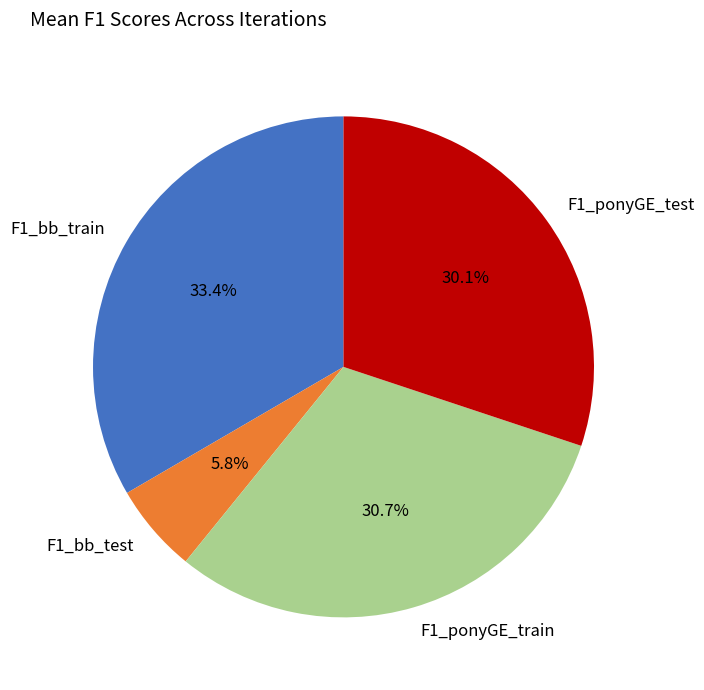

What percentage is the F1_bb_train slice, to the nearest percent?

33%